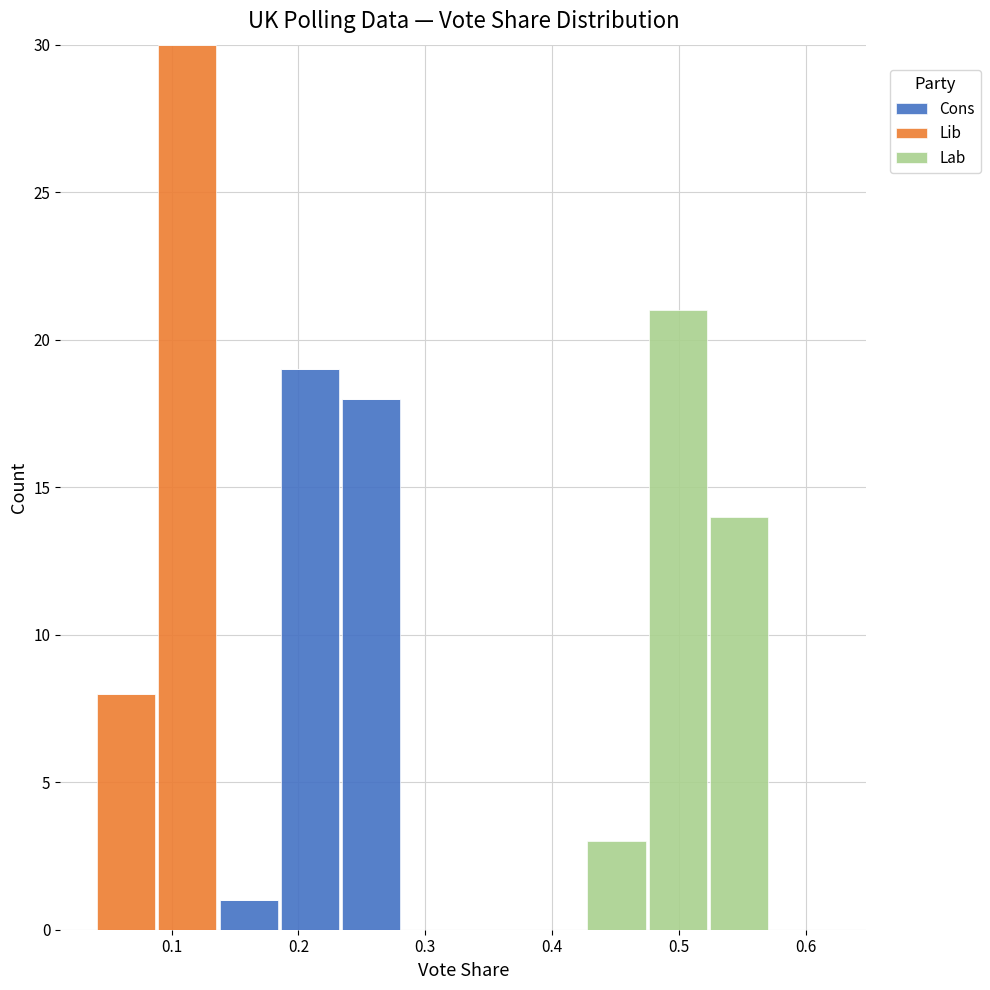

Reading left to right, list every stacked bar in this chart as the range it spans on the x-axis followed by its total height. Neither the bar edges nor the heights are printed on the chart, so give them approximately, as read against the axes.

0.04 to 0.09: 8
0.09 to 0.14: 30
0.14 to 0.19: 1
0.19 to 0.23: 19
0.23 to 0.28: 18
0.28 to 0.33: 0
0.33 to 0.38: 0
0.38 to 0.43: 0
0.43 to 0.48: 3
0.48 to 0.52: 21
0.52 to 0.57: 14
0.57 to 0.62: 0